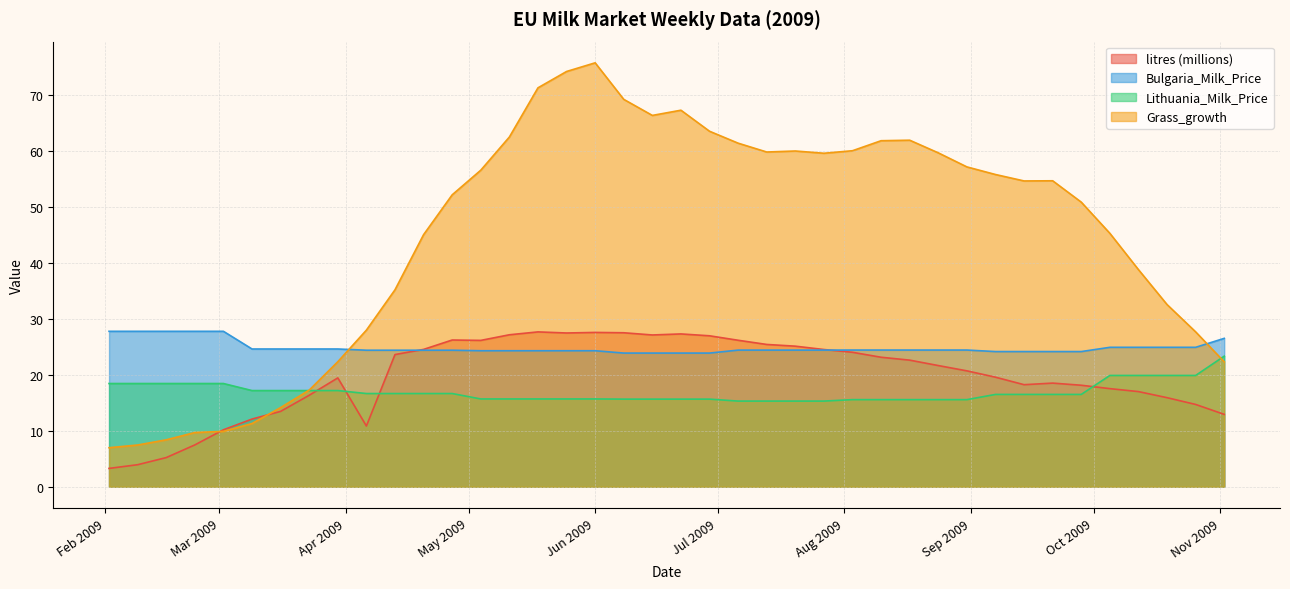

What is the difference between the maximum and minimum values in the Bulgaria_Milk_Price series?

3.9